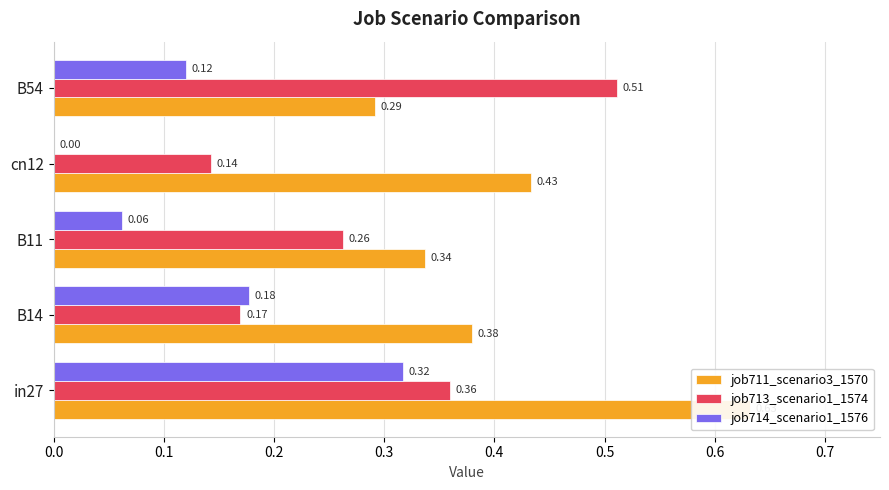

True or false: job713_scenario1_1574 has a value of 0.5 at B54.

True